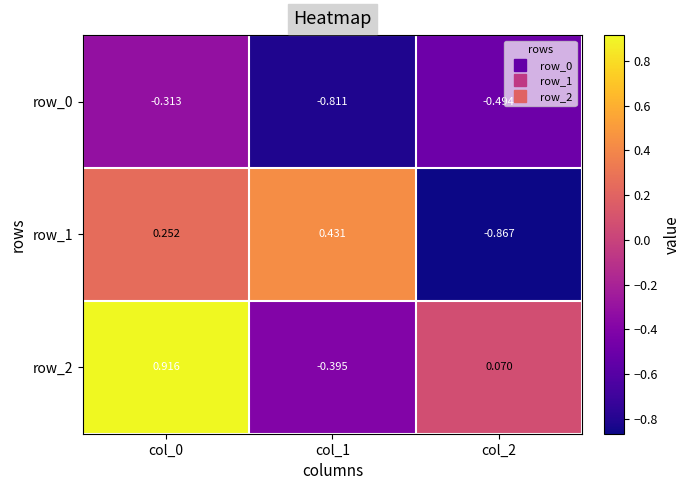

How many data points does each series have?

3